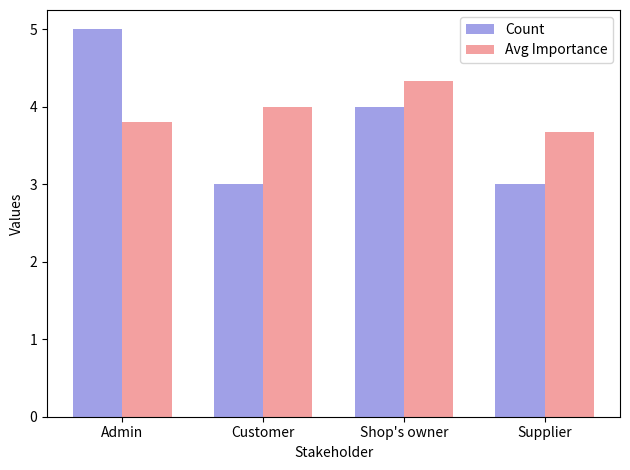

True or false: Avg Importance has a value of 4.0 at Customer.

True